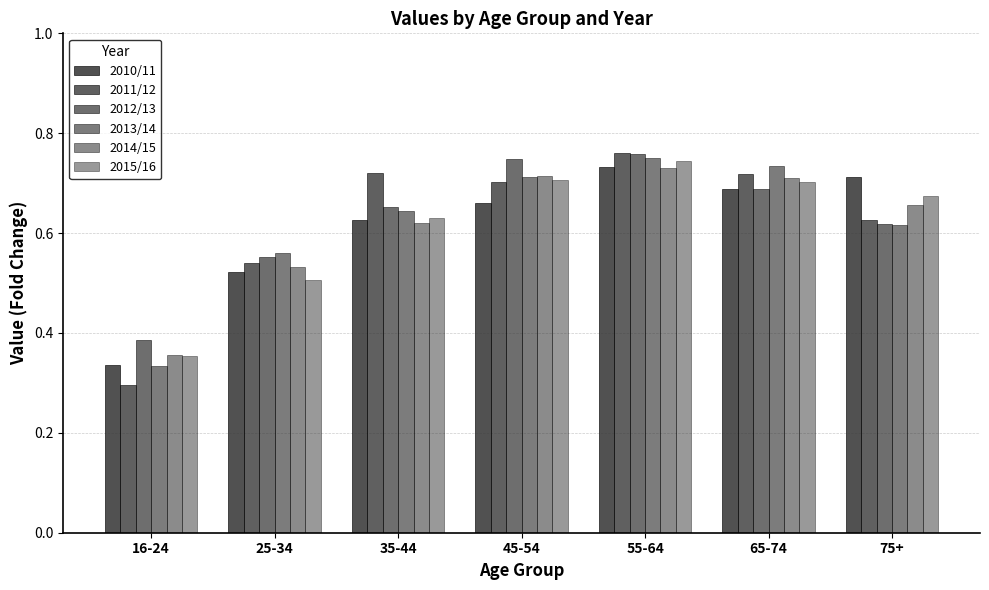

Is the value of 2015/16 at 75+ greater than the value of 2012/13 at 25-34?

Yes